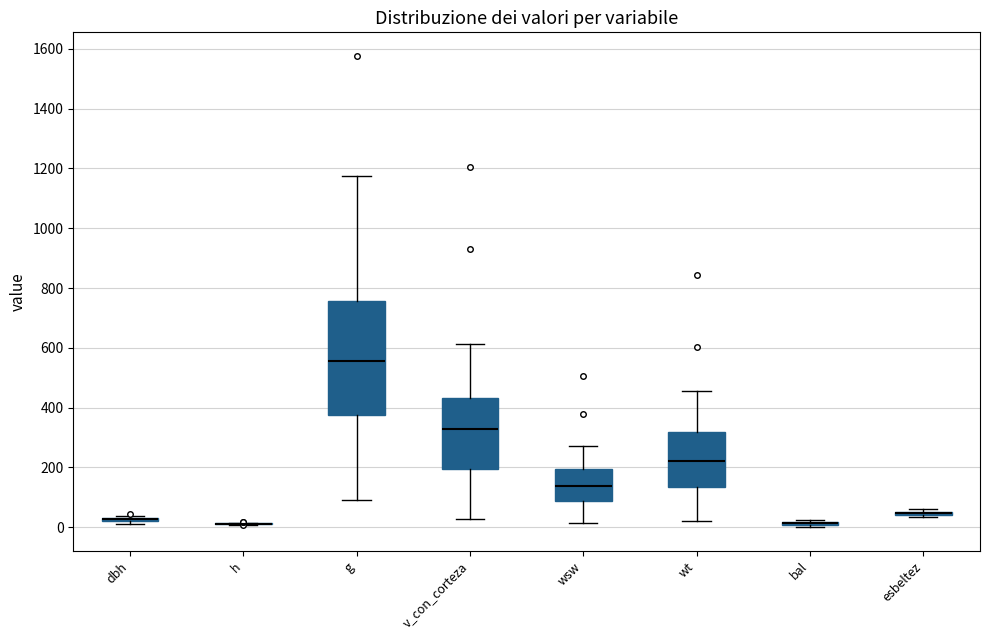

Where does the median line of the box for wt sit on the y-axis? The values are not printed on the chart, so give them approximately, as read against the axis.

220